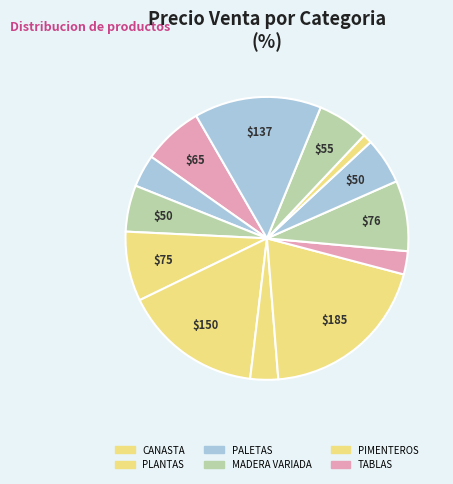

How many slices are in this pie chart?

13